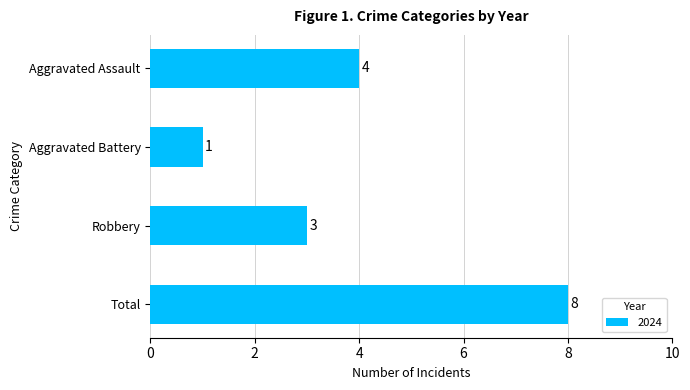

List the labels in order of value, largest first.

Total, Aggravated Assault, Robbery, Aggravated Battery